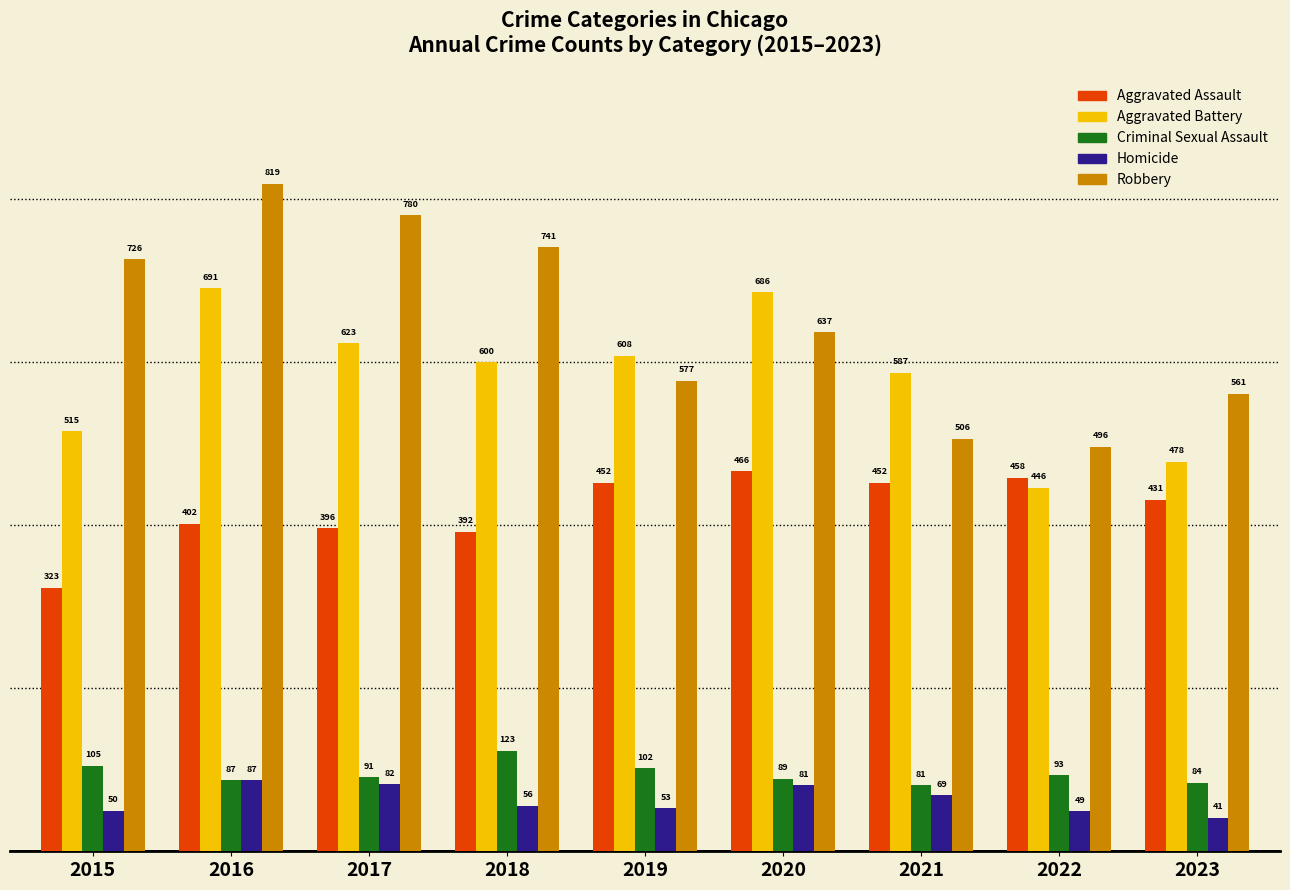

How many distinct data groups are displayed?

5